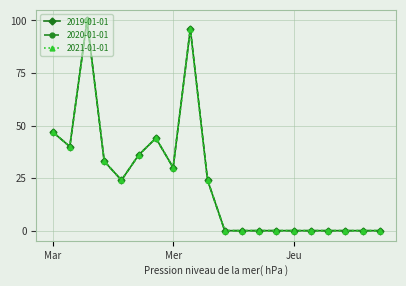

What is the difference between the maximum and minimum values in the 2020-01-01 series?

100